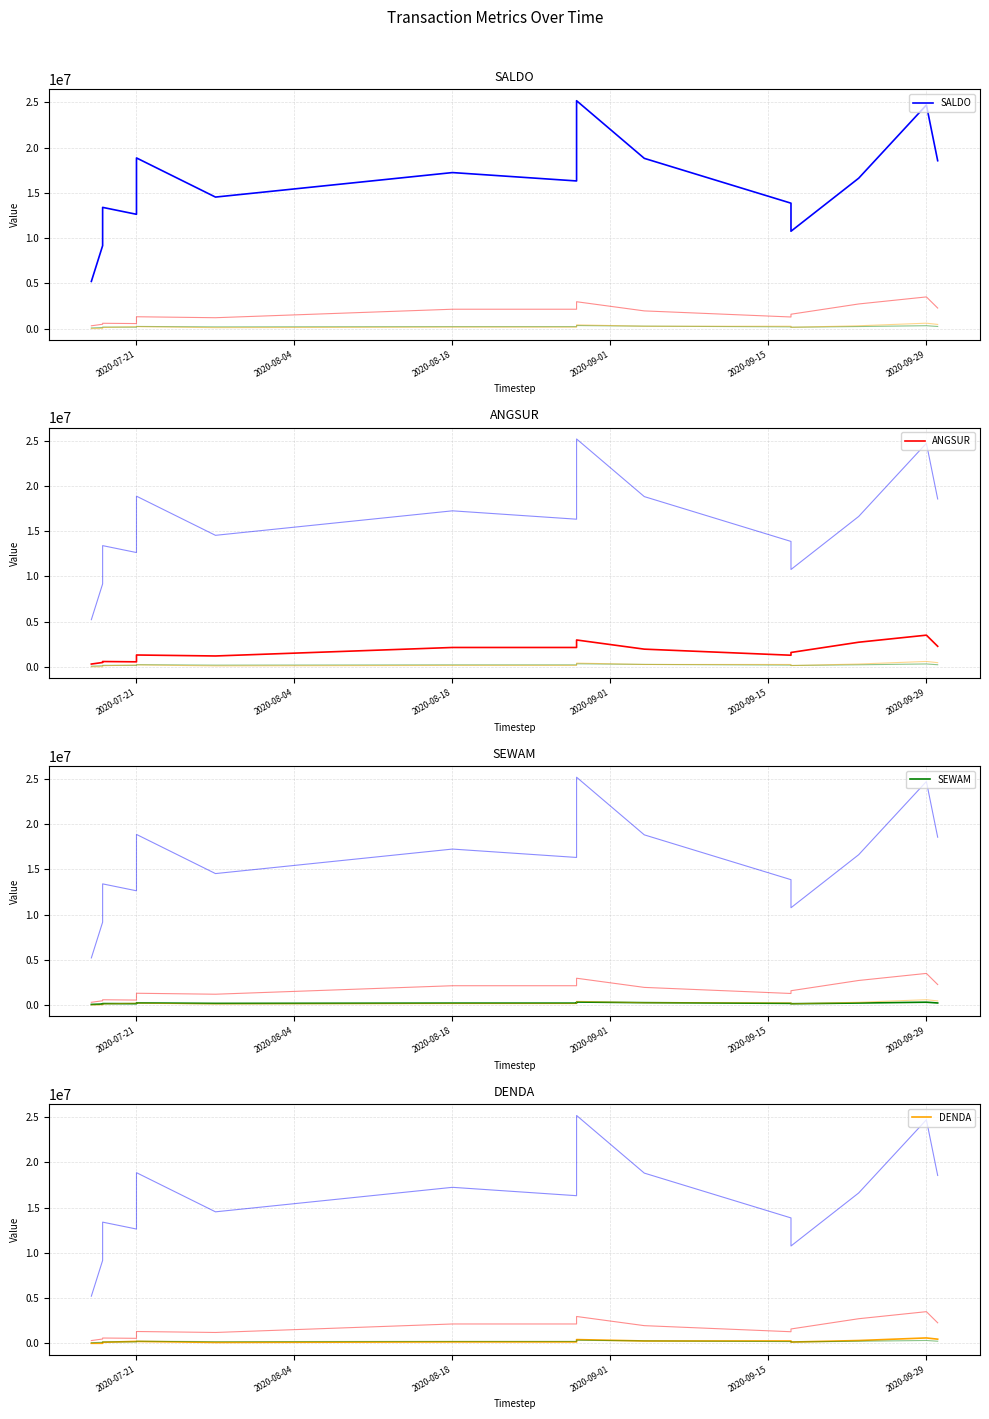

True or false: SALDO and DENDA cross at least once.

False